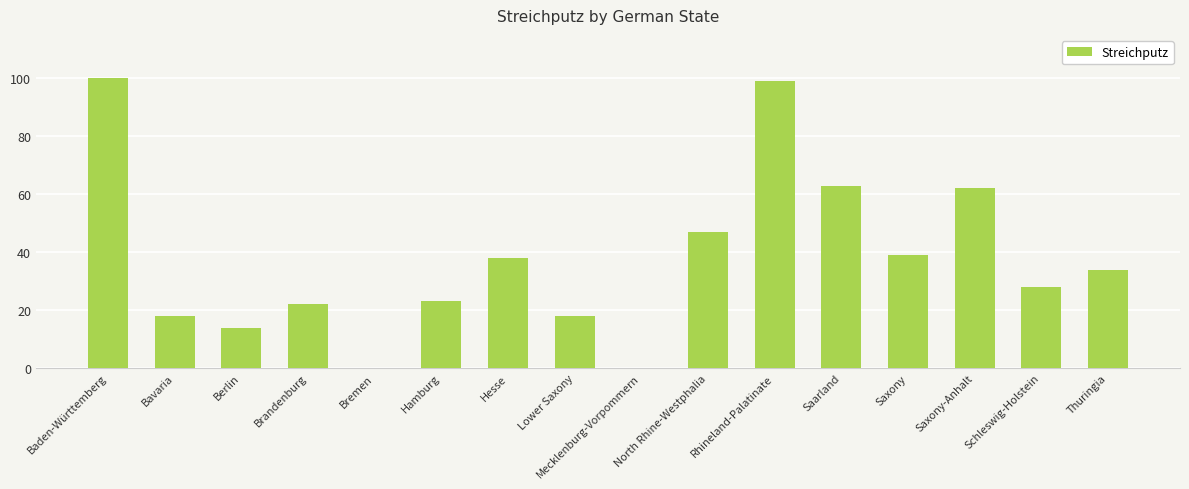

How many distinct data groups are displayed?

1